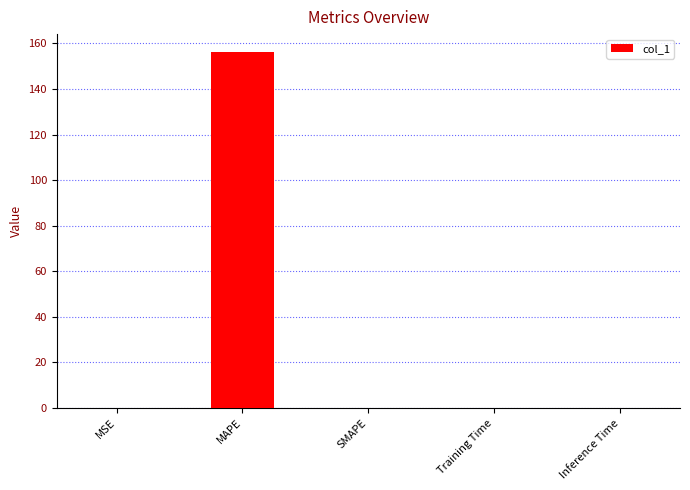

Which category has the highest value across all series?

MAPE